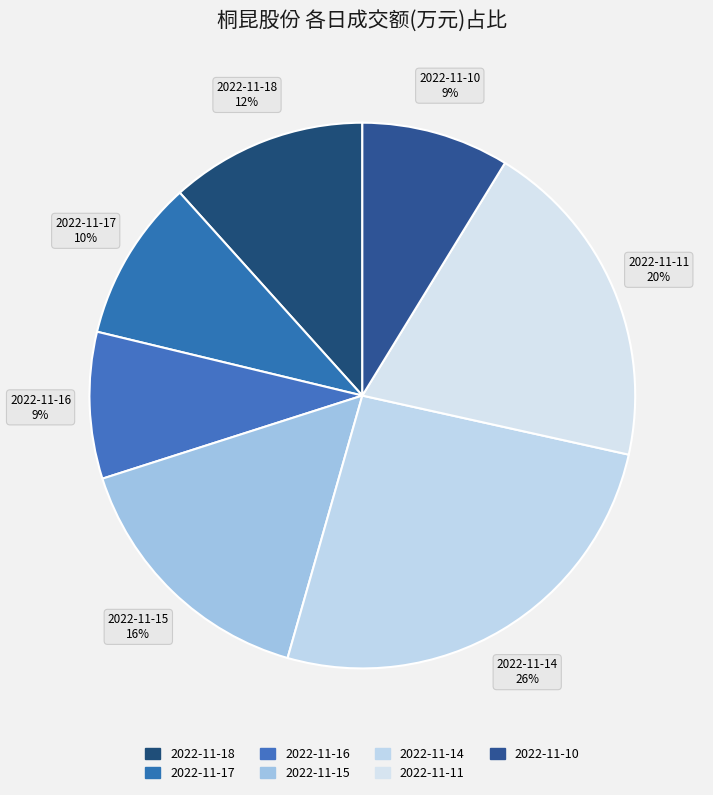

Count the number of slices in the pie.

7